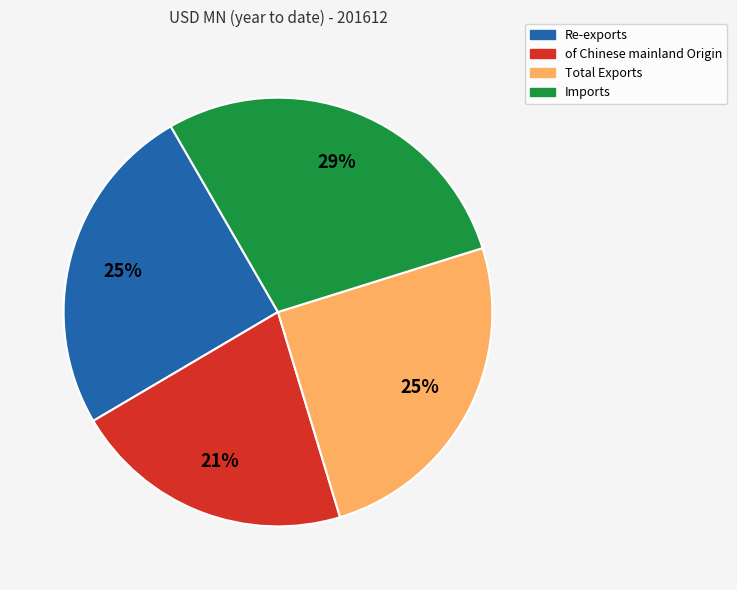

Does Imports account for over 50% of the chart?

No